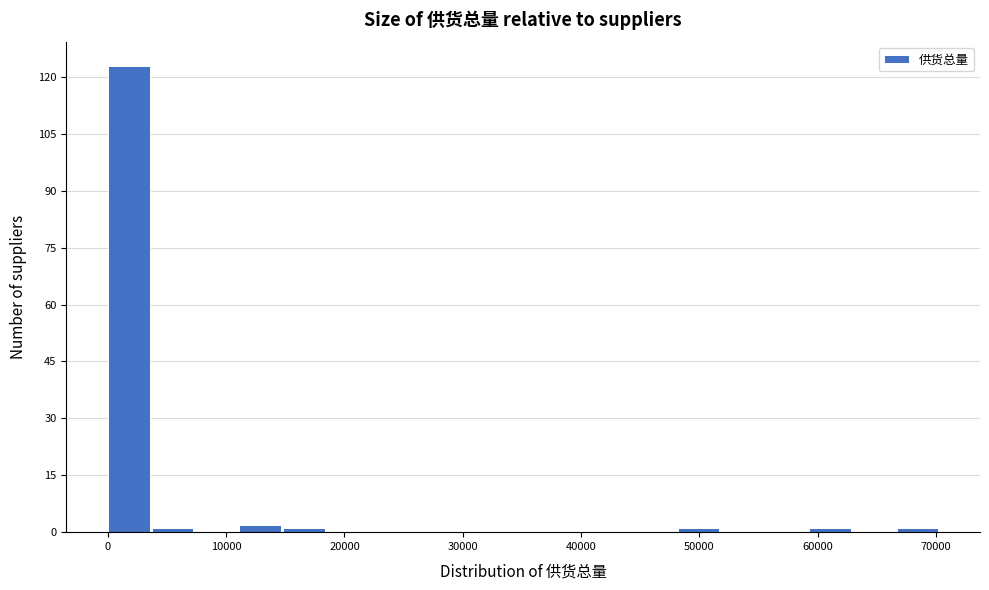

Around what value on the x-axis is the tallest bar? Give the approximate position of its centre, as read against the axis.

2000